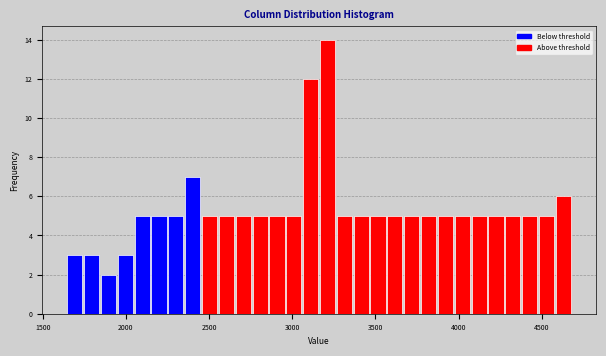

Around what value on the x-axis is the tallest bar? Give the approximate position of its centre, as read against the axis.

3200